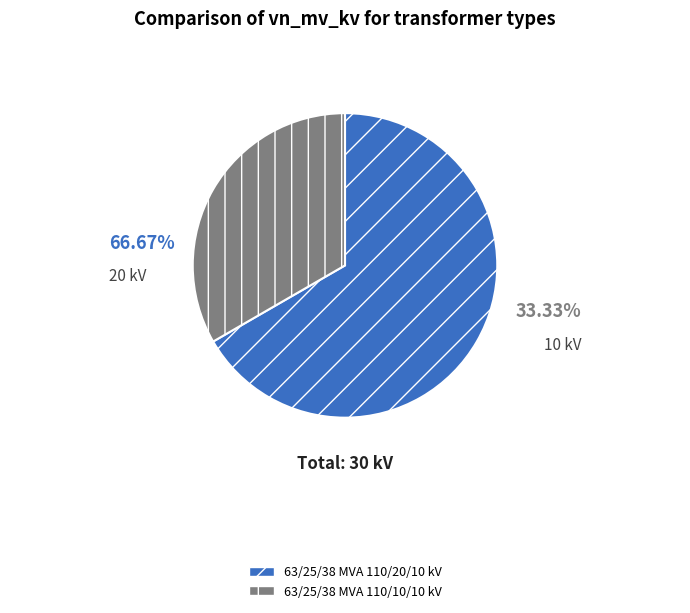

Between 63/25/38 MVA 110/10/10 kV and 63/25/38 MVA 110/20/10 kV, which is larger?

63/25/38 MVA 110/20/10 kV